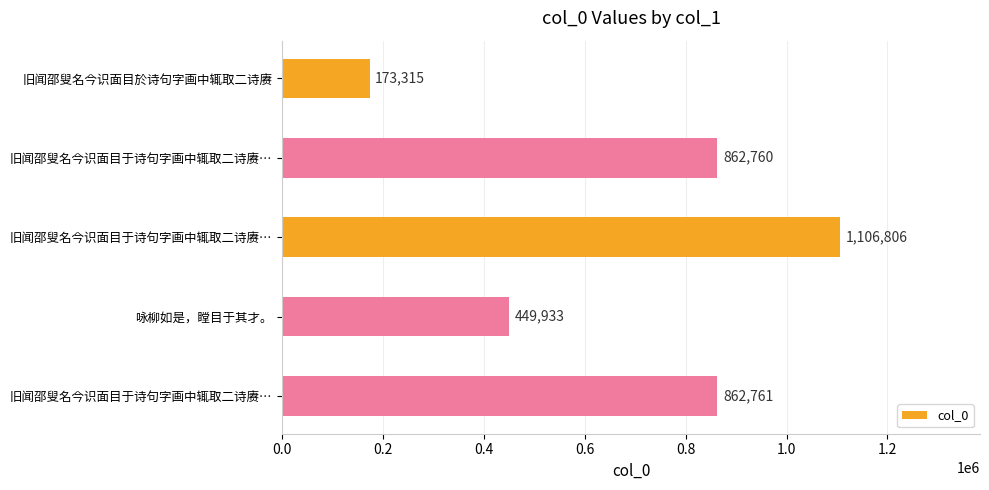

How many bars are there in total?

5